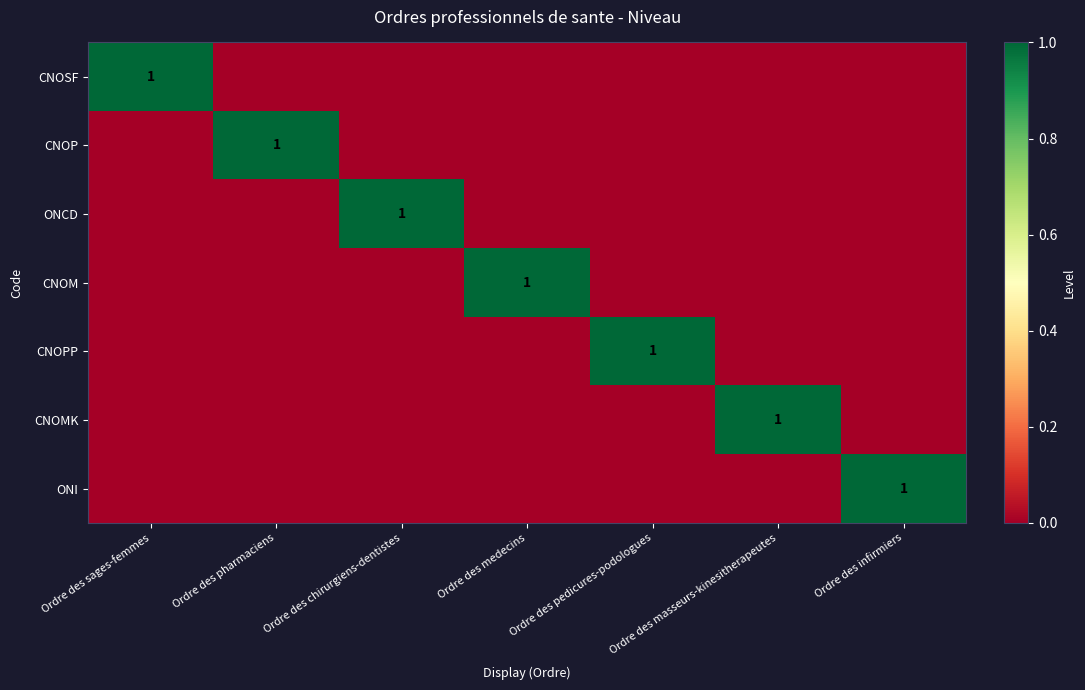

True or false: CNOM has a value of 0 at Ordre des medecins.

False